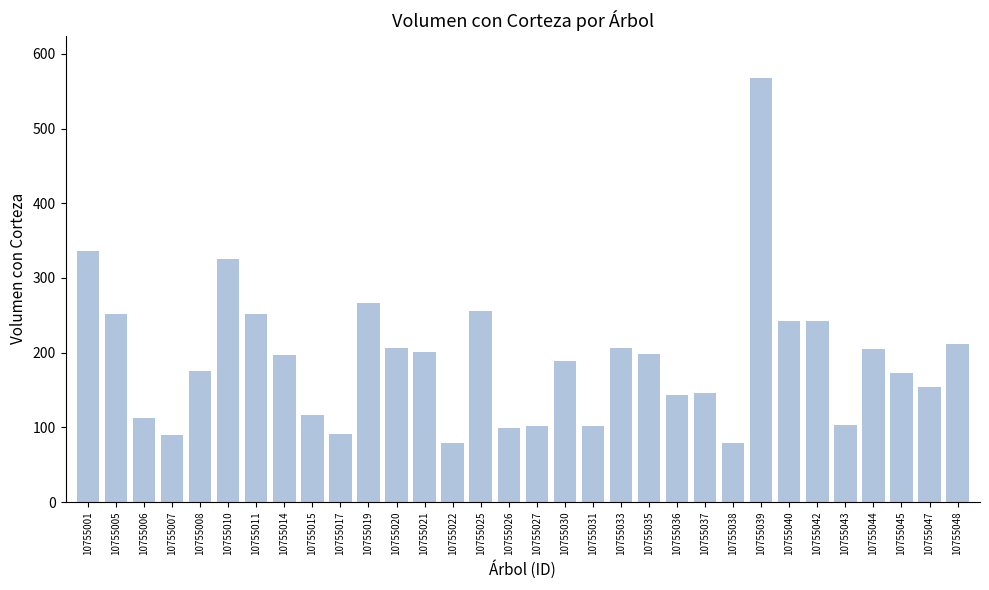

What is the sum of all values?

6122.1